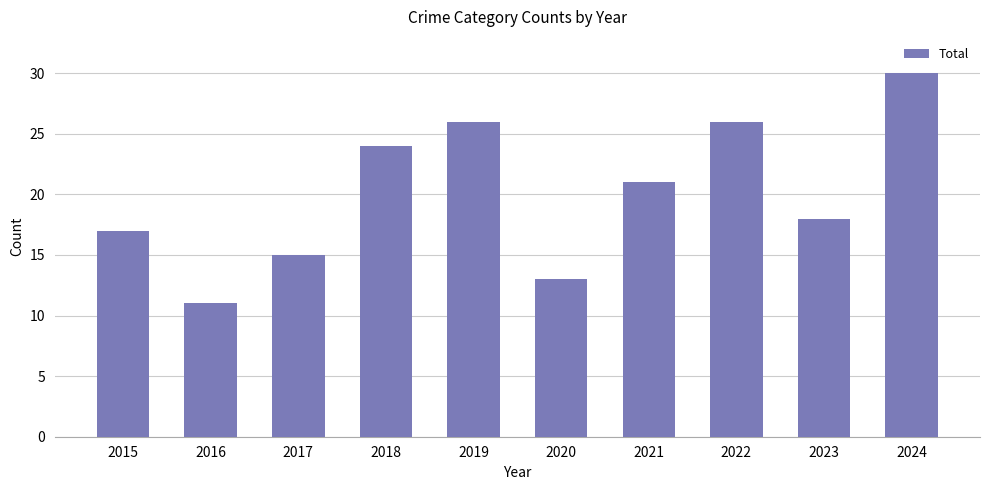

At which label is the value closest to 20?

2021